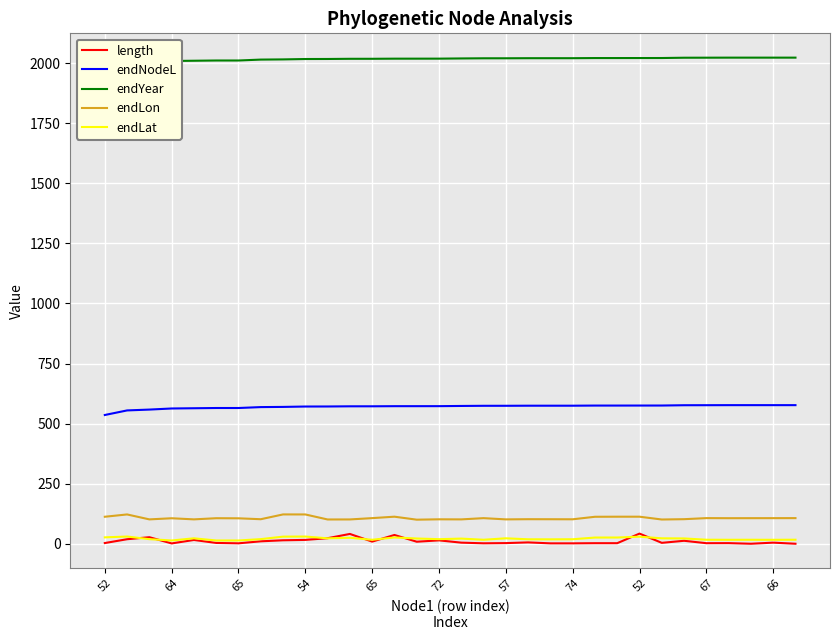

What is the maximum value shown in the chart?

2022.8